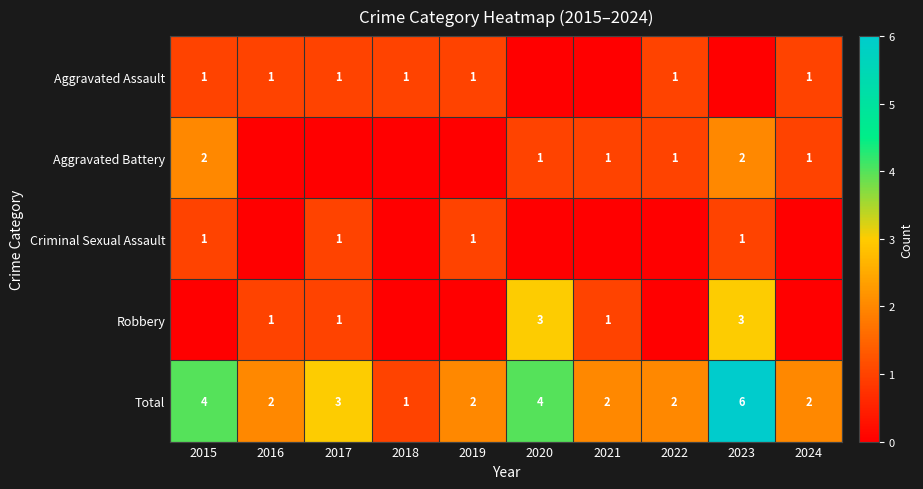

The value of Total at 2023 is 2. True or false?

False